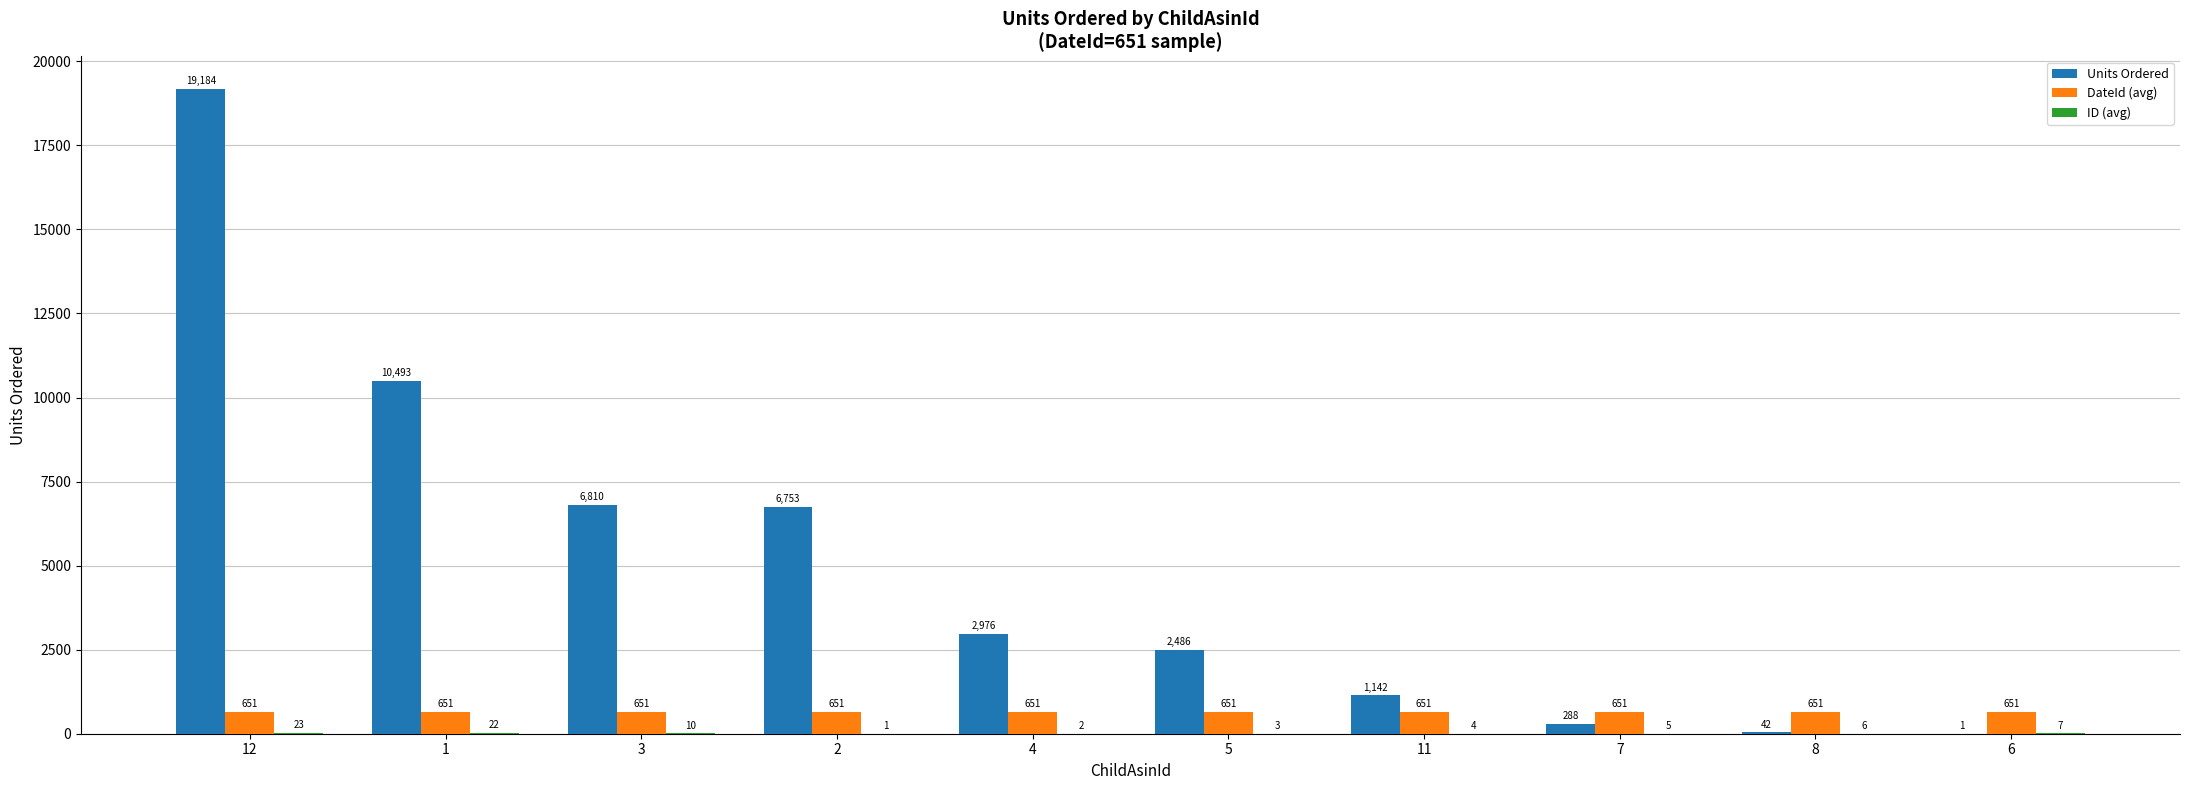

At which category is the sum across all series the highest?

12